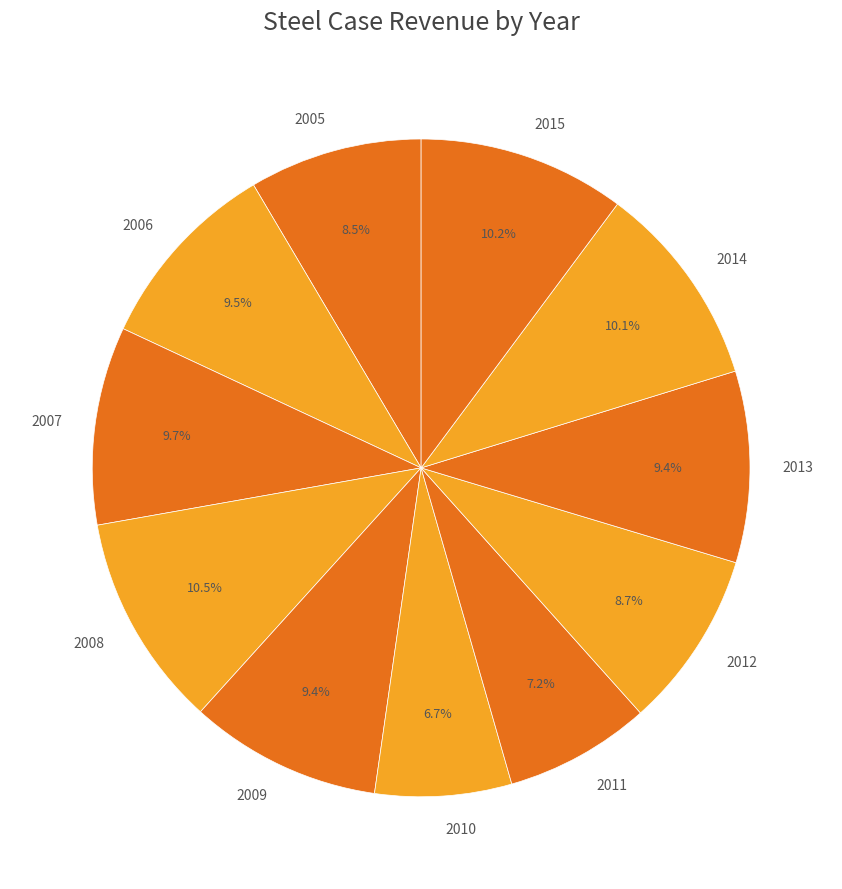

True or false: 2011 accounts for 7% of the total.

True